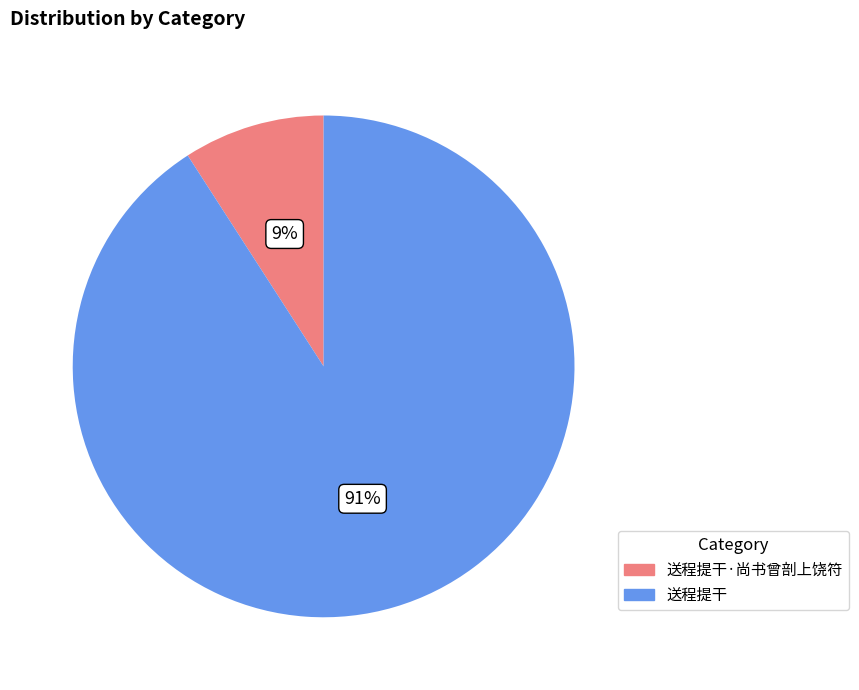

To the nearest percent, what is the difference between the largest and smallest slice percentages?

82%